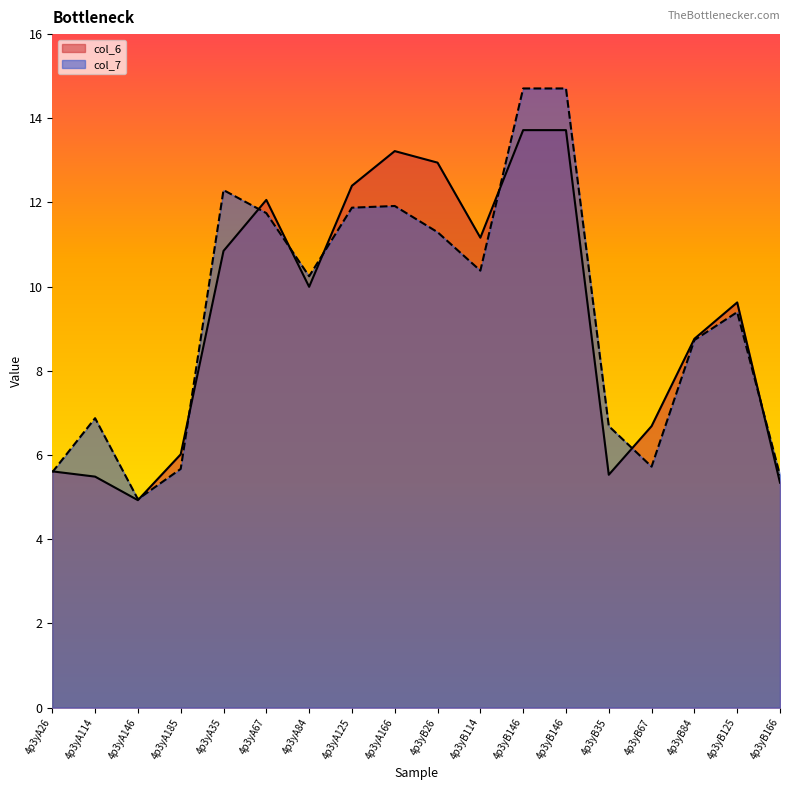

Between 4p3yB146 and 4p3yB125, which series saw the biggest shift?

col_7